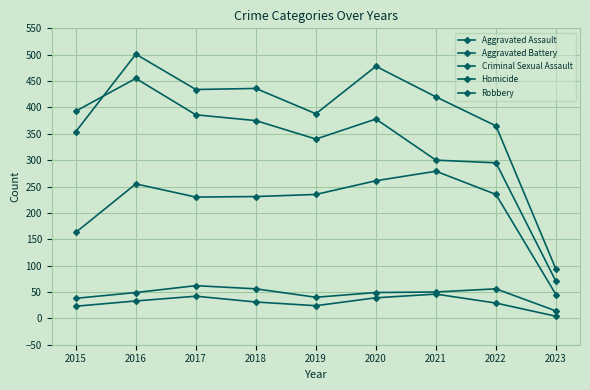

How many lines are shown in the chart?

5